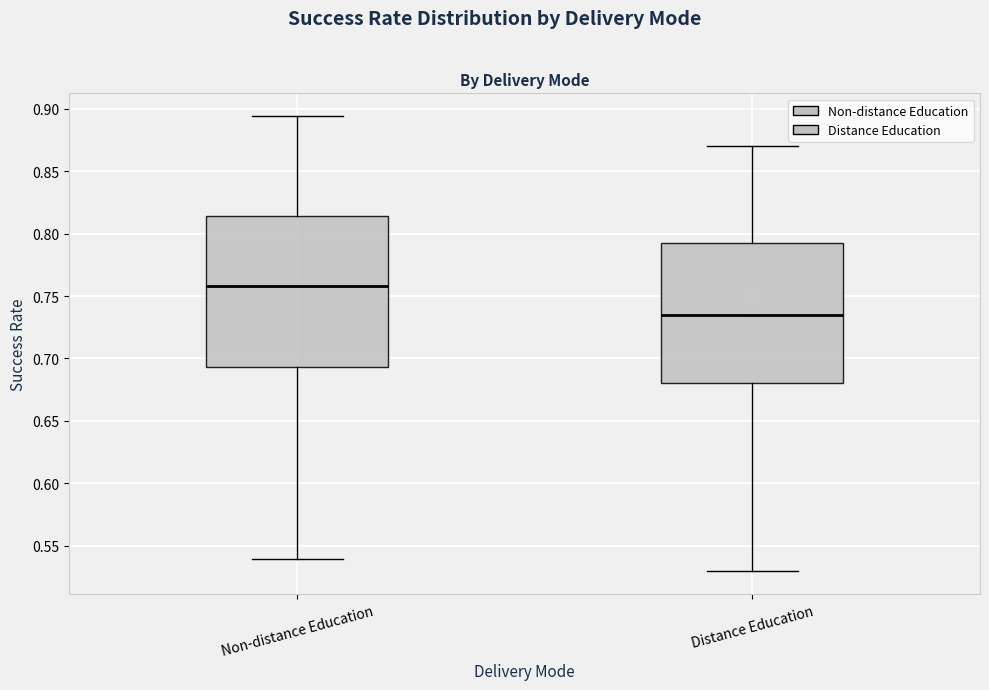

Reading left to right, transcribe this box plot: for each box, give where its median line is, the range the box spans, and where its two whiskers end, as read against the y-axis. The values are not printed on the chart, so give them approximately, as read against the axis.

Non-distance Education: median 0.760, box 0.695 to 0.815, whiskers 0.540 to 0.895
Distance Education: median 0.735, box 0.680 to 0.795, whiskers 0.530 to 0.870